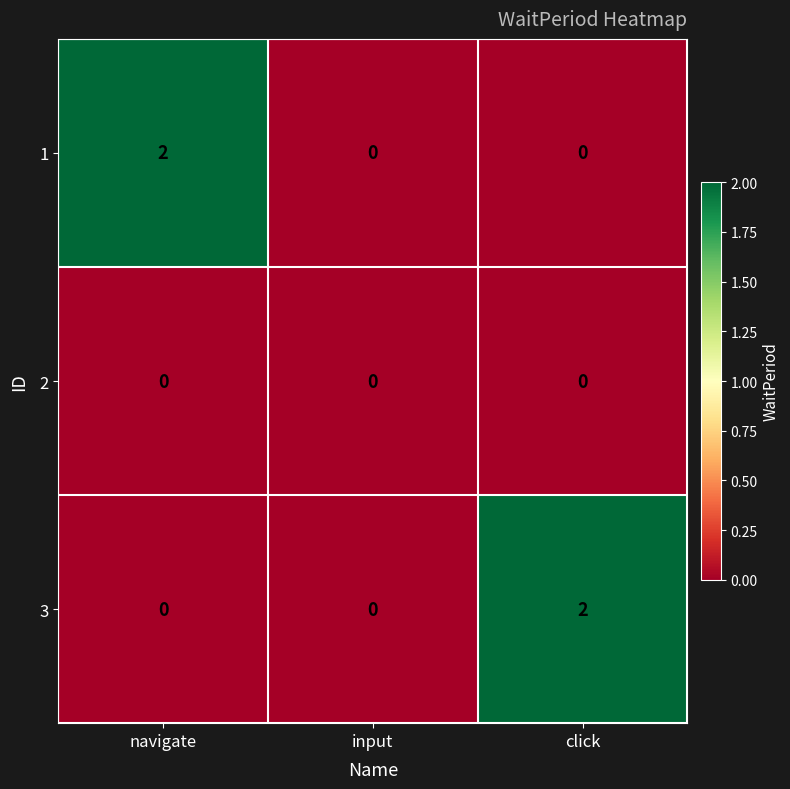

Reading left to right, what are all the values shown in this chart?

1: navigate=2	input=0	click=0
2: navigate=0	input=0	click=0
3: navigate=0	input=0	click=2